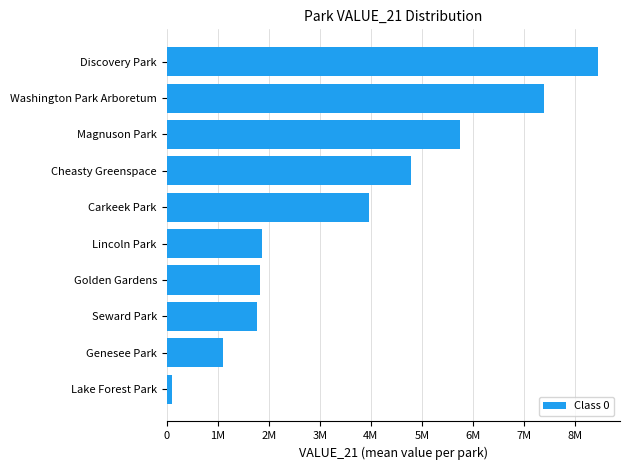

Does the chart contain any negative values?

No